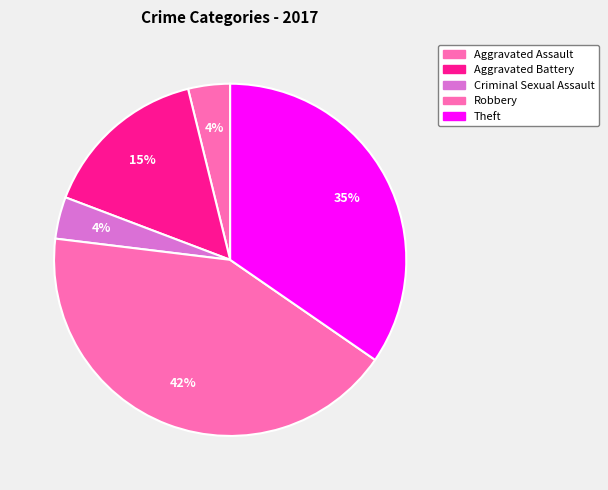

Which slice is the largest?

Robbery